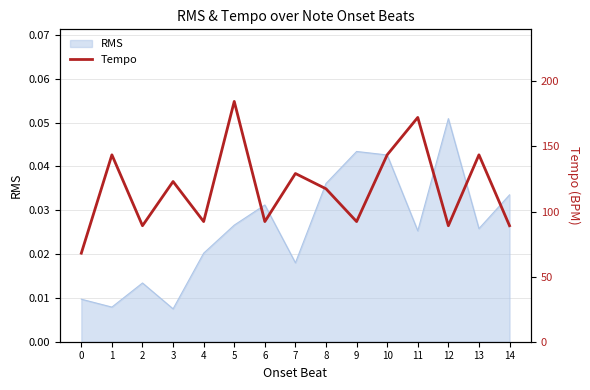

Reading right to left, extract all data points from this chart.

89.1	143.6	89.1	172.3	143.6	92.3	117.5	129.2	92.3	184.6	92.3	123.0	89.1	143.6	68.0